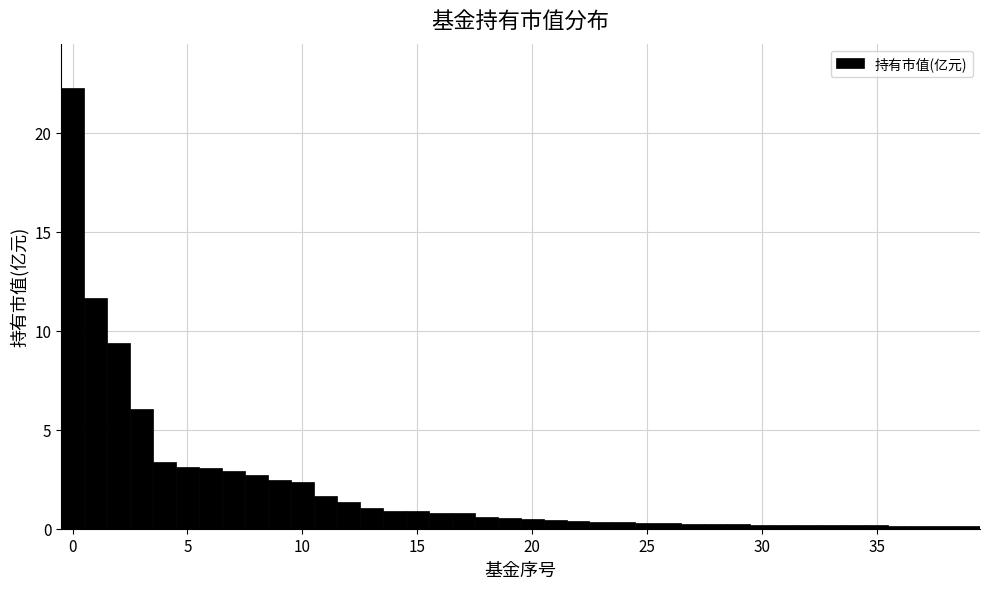

Around what value on the x-axis is the tallest bar? Give the approximate position of its centre, as read against the axis.

0.0